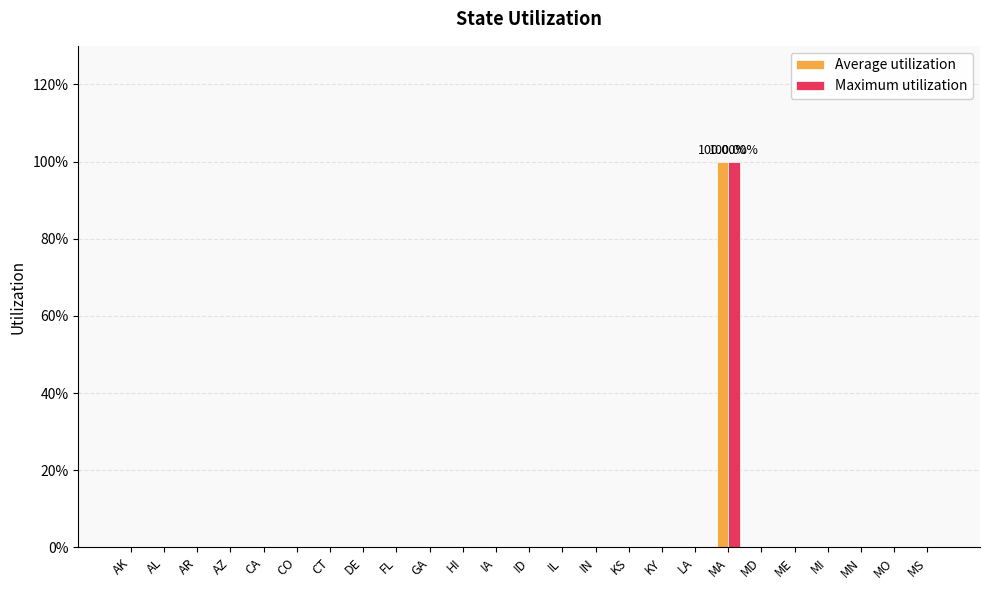

Are the bars horizontal?

No